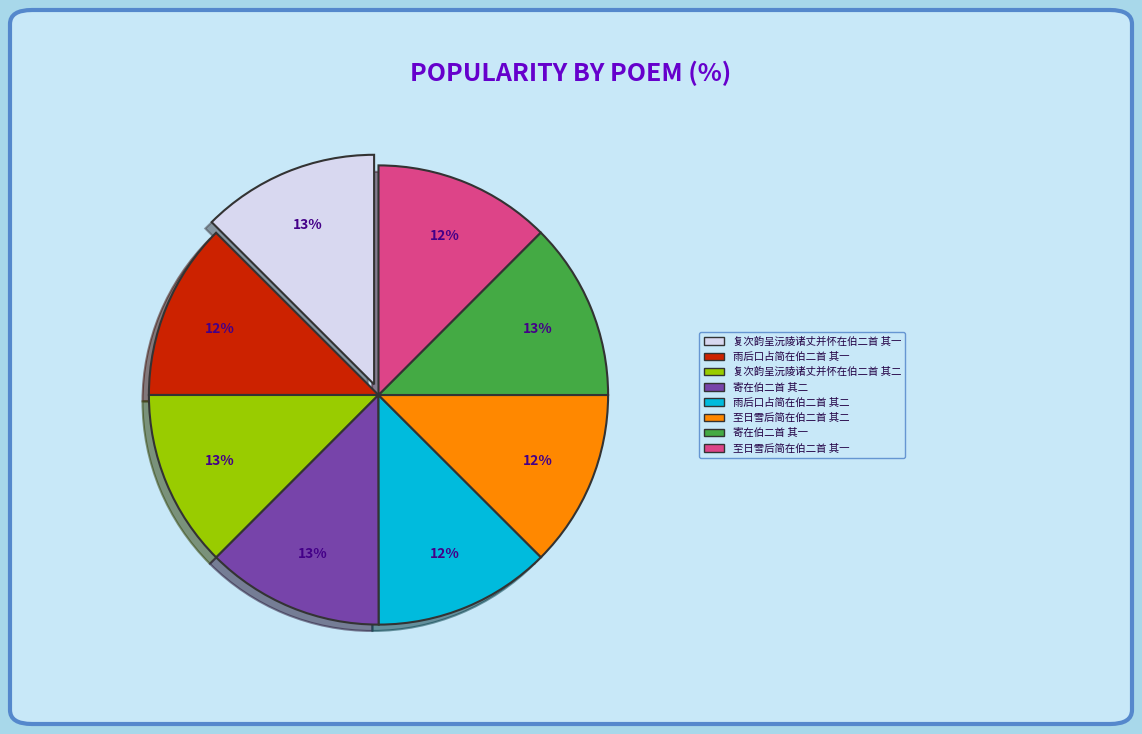

Count the number of slices in the pie.

8